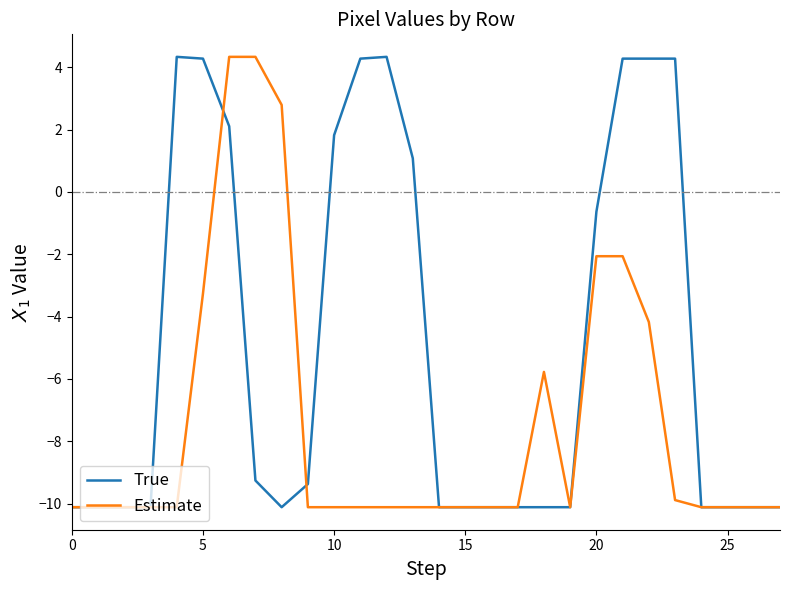

What is the maximum value for Estimate?

4.3